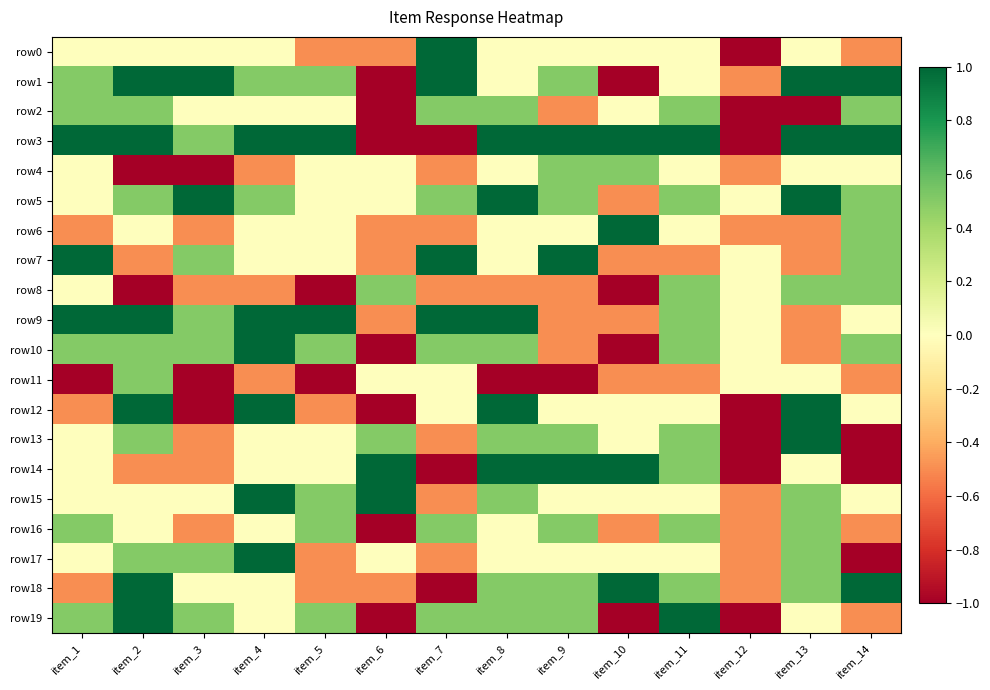

Rank the series by their maximum value, from highest to lowest.

row0, row1, row3, row5, row6, row7, row9, row10, row12, row13, row14, row15, row17, row18, row19, row2, row4, row8, row11, row16